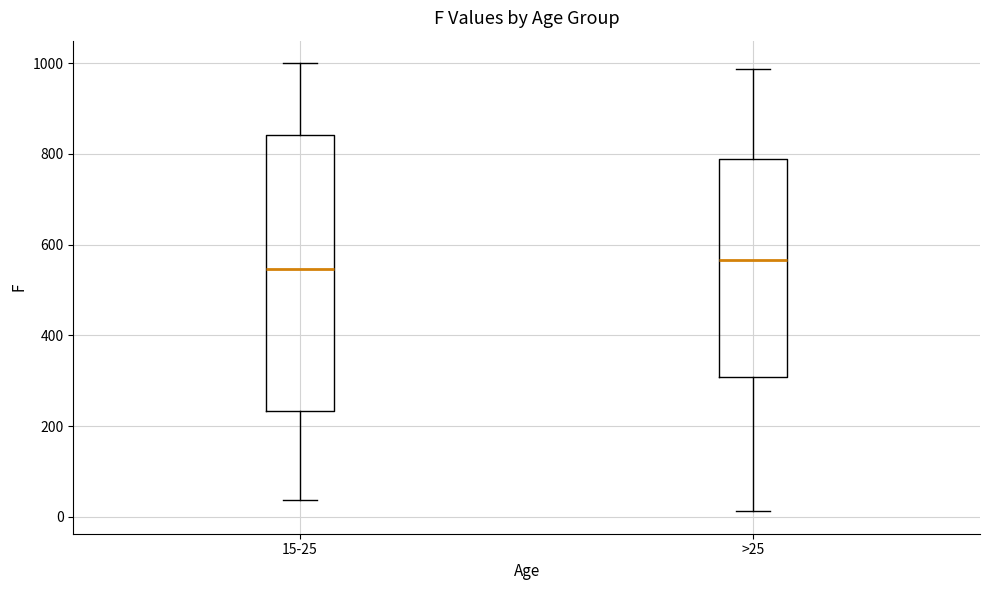

Reading left to right, read every box against the y-axis: the position of its median line, the range the box covers, and the ends of its whiskers. The values are not printed on the chart, so give them approximately, as read against the axis.

15-25: median 540, box 240 to 840, whiskers 40 to 1000
>25: median 560, box 300 to 780, whiskers 20 to 980